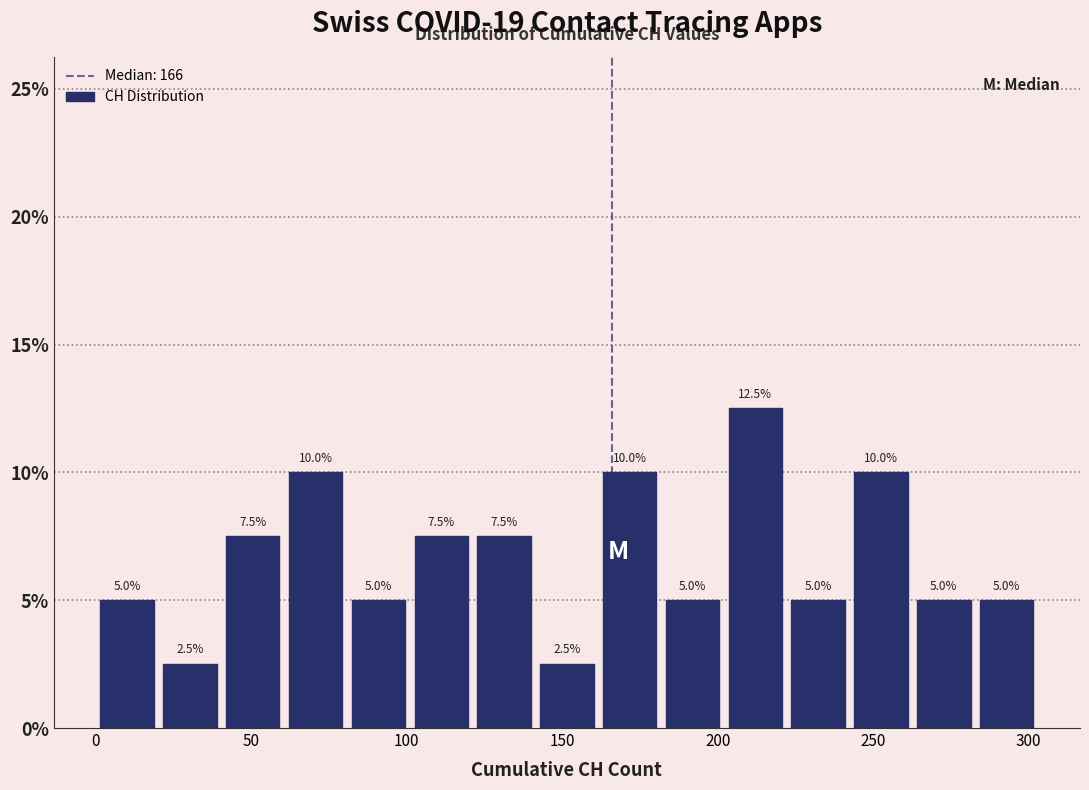

What is the height of the bar covering 240 to 265 on the x-axis? The bar edges are not printed on the chart, so give them approximately, as read against the axis.

10.0